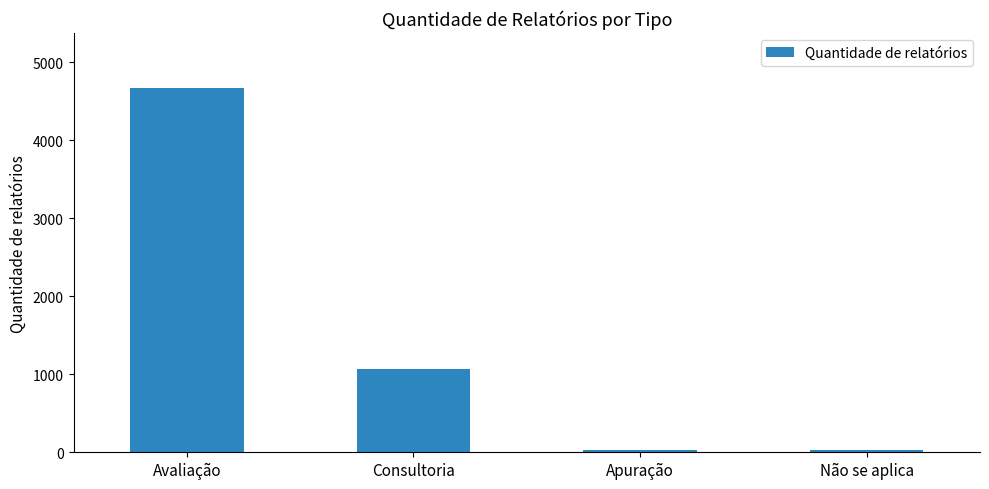

Read the value at Avaliação.

4676